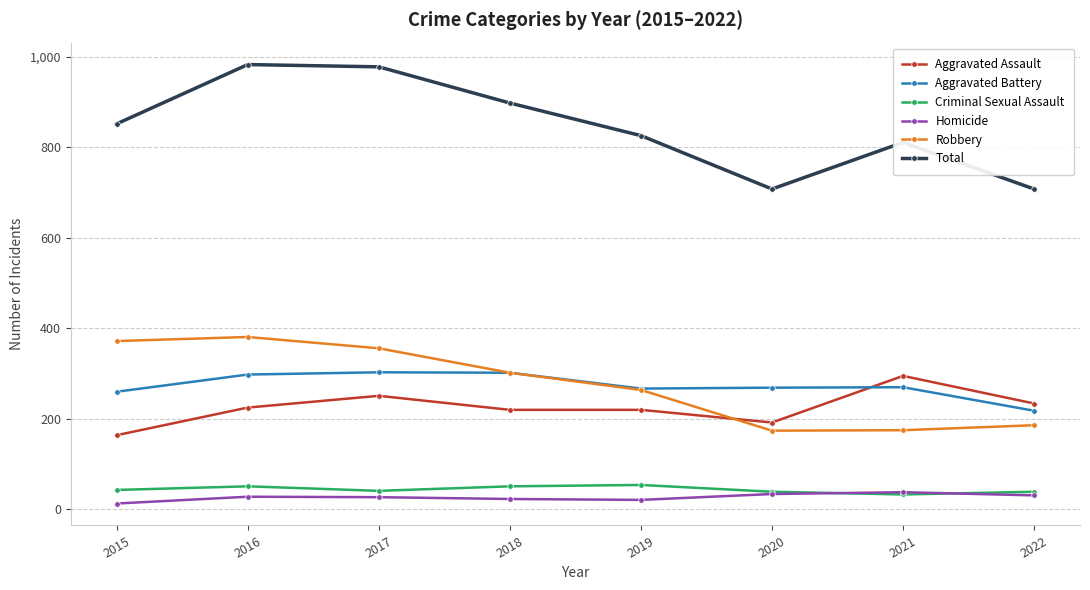

What are all the series names shown in the legend?

Aggravated Assault, Aggravated Battery, Criminal Sexual Assault, Homicide, Robbery, Total